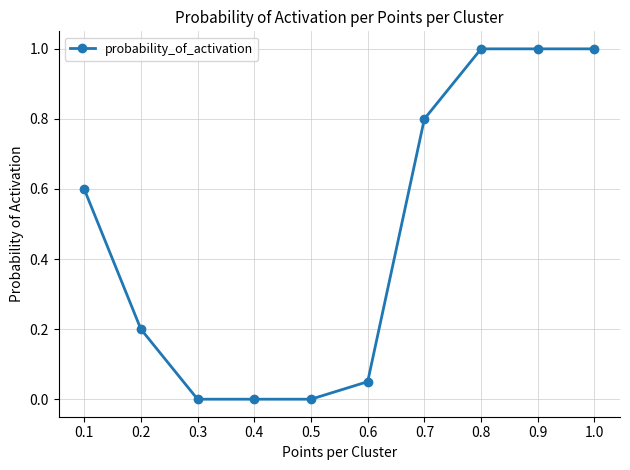

The chart shows a value of 0.0 at 0.5. True or false?

True